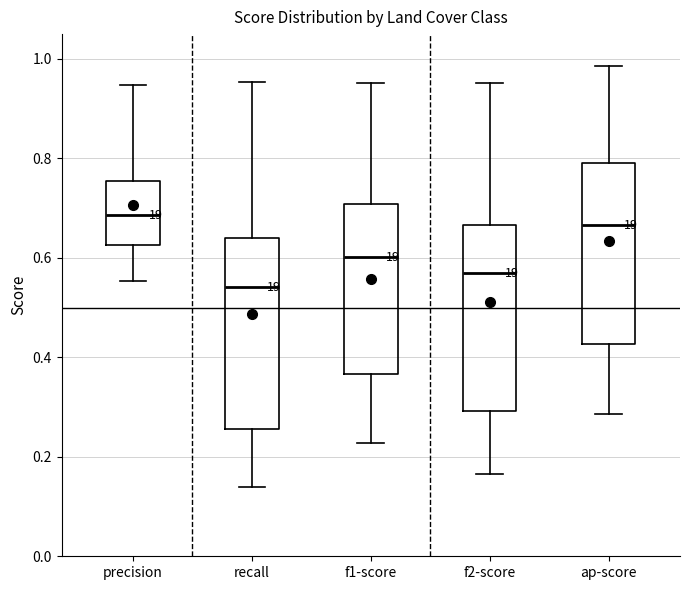

Reading left to right, read every box against the y-axis: the position of its median line, the range the box covers, and the ends of its whiskers. The values are not printed on the chart, so give them approximately, as read against the axis.

precision: median 0.68, box 0.62 to 0.76, whiskers 0.56 to 0.94
recall: median 0.54, box 0.26 to 0.64, whiskers 0.14 to 0.96
f1-score: median 0.60, box 0.36 to 0.70, whiskers 0.22 to 0.96
f2-score: median 0.56, box 0.30 to 0.66, whiskers 0.16 to 0.96
ap-score: median 0.66, box 0.42 to 0.78, whiskers 0.28 to 0.98